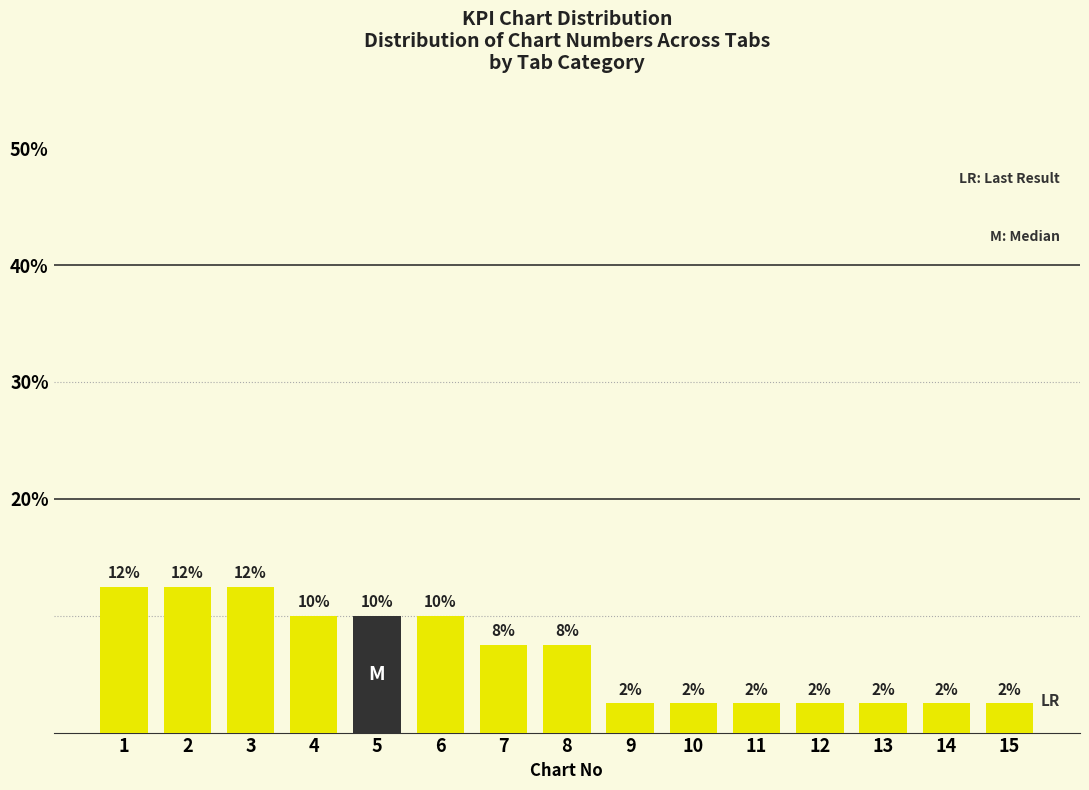

Are the bars horizontal?

No